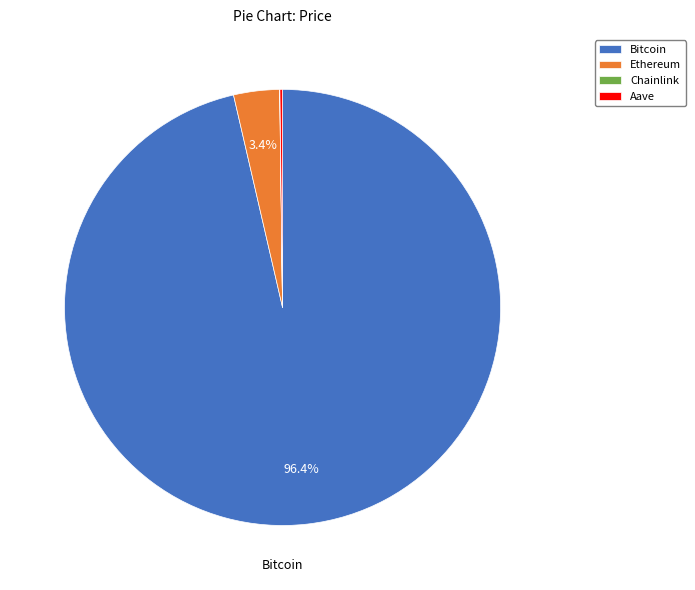

What is the largest slice in the pie chart?

Bitcoin